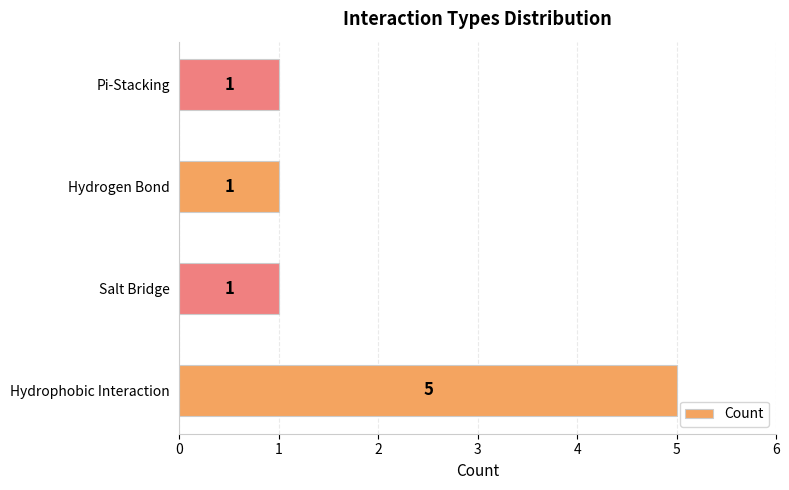

Reading bottom to top, extract all data points from this chart.

5	1	1	1